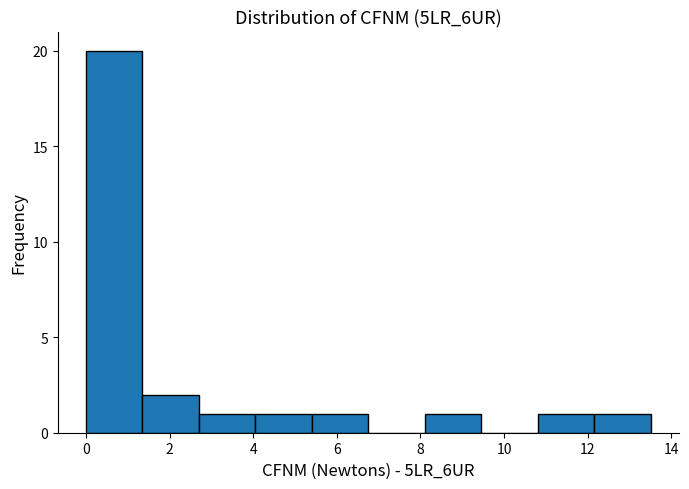

Which range on the x-axis has the tallest bar?

0.0 to 1.4